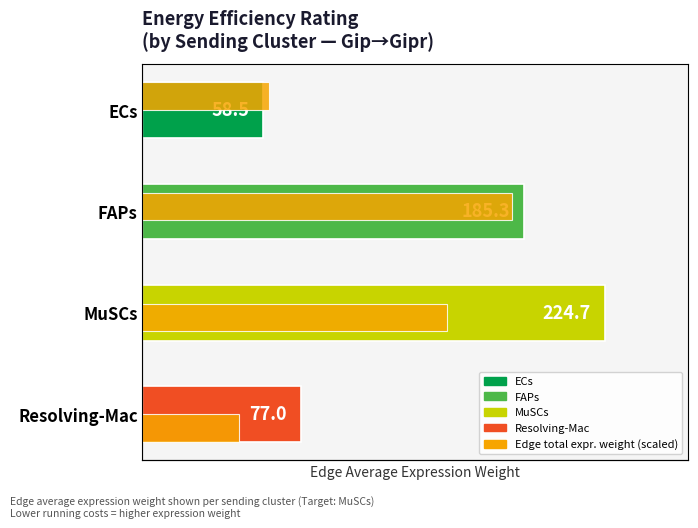

How many groups of bars are there?

4